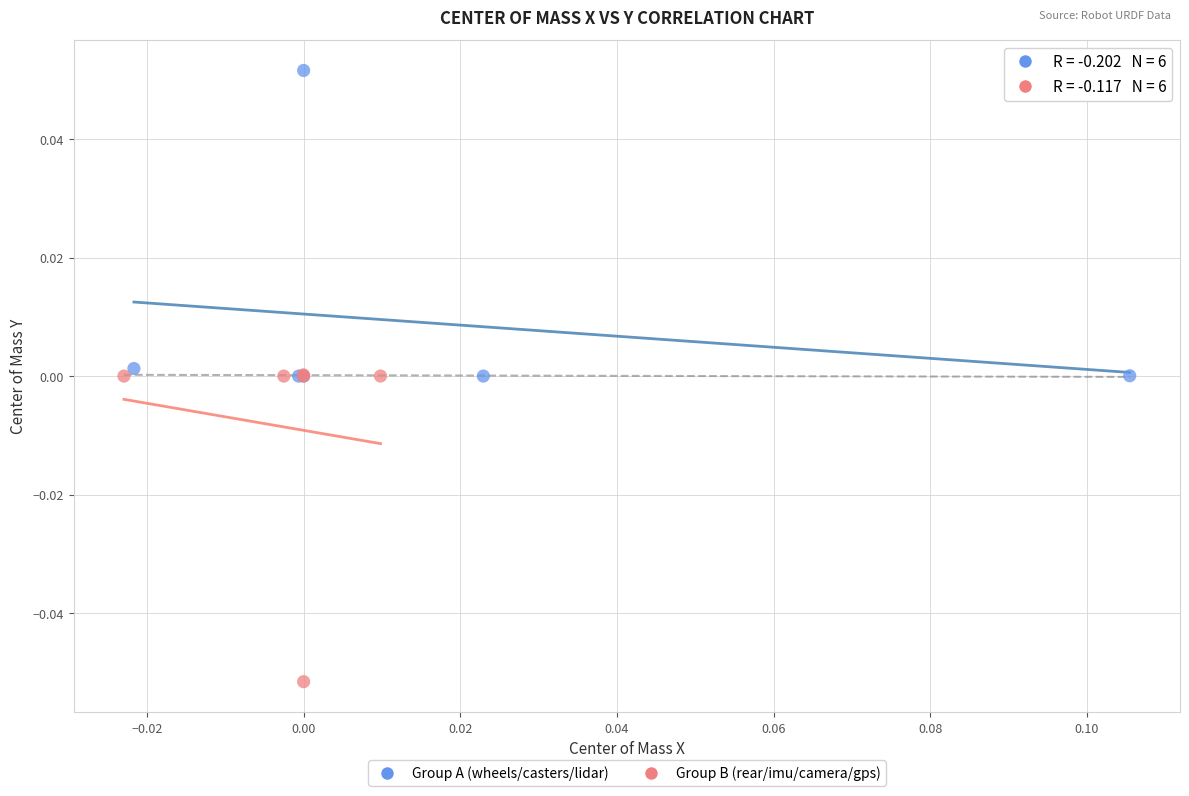

Which series contains the lowest Y value?

Group B (rear/imu/camera/gps)